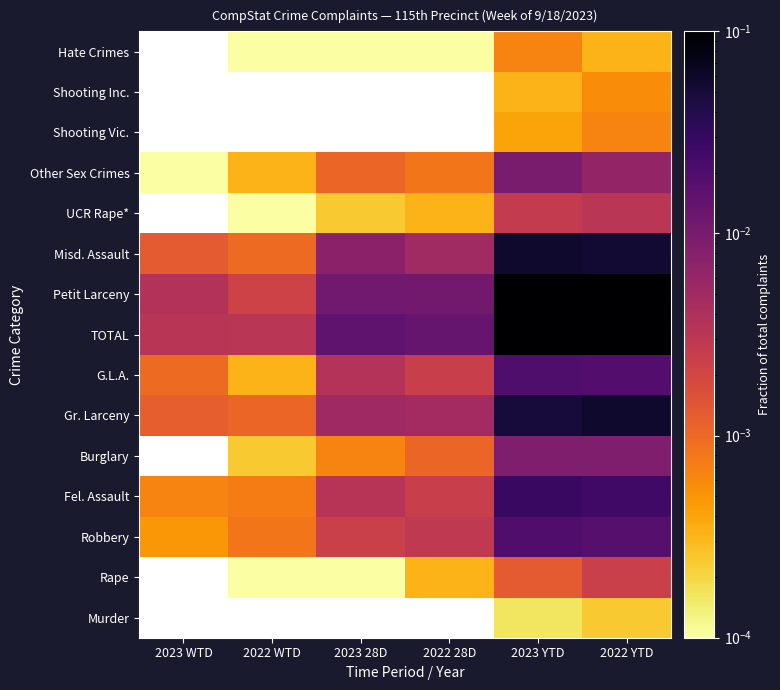

Which series has the largest total across all categories?

TOTAL